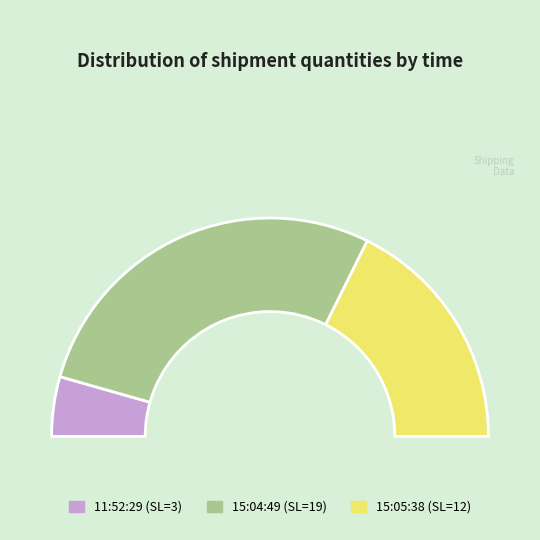

To the nearest percent, what is the difference between the 15:04:49 and 11:52:29 slice percentages?

47%